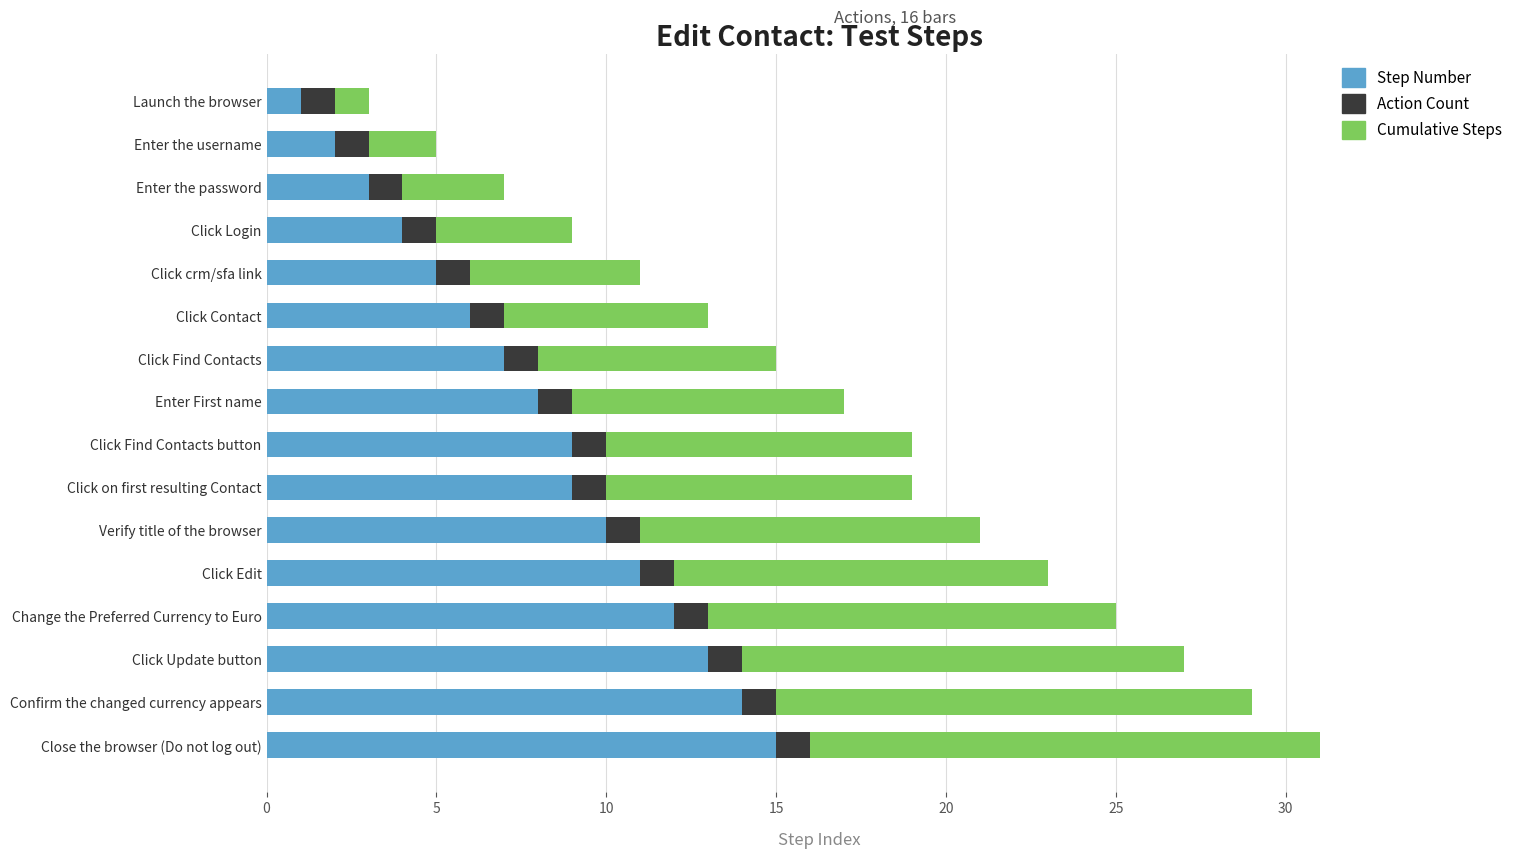

What is the difference between the Step Number values at Click on first resulting Contact and Click crm/sfa link?

4